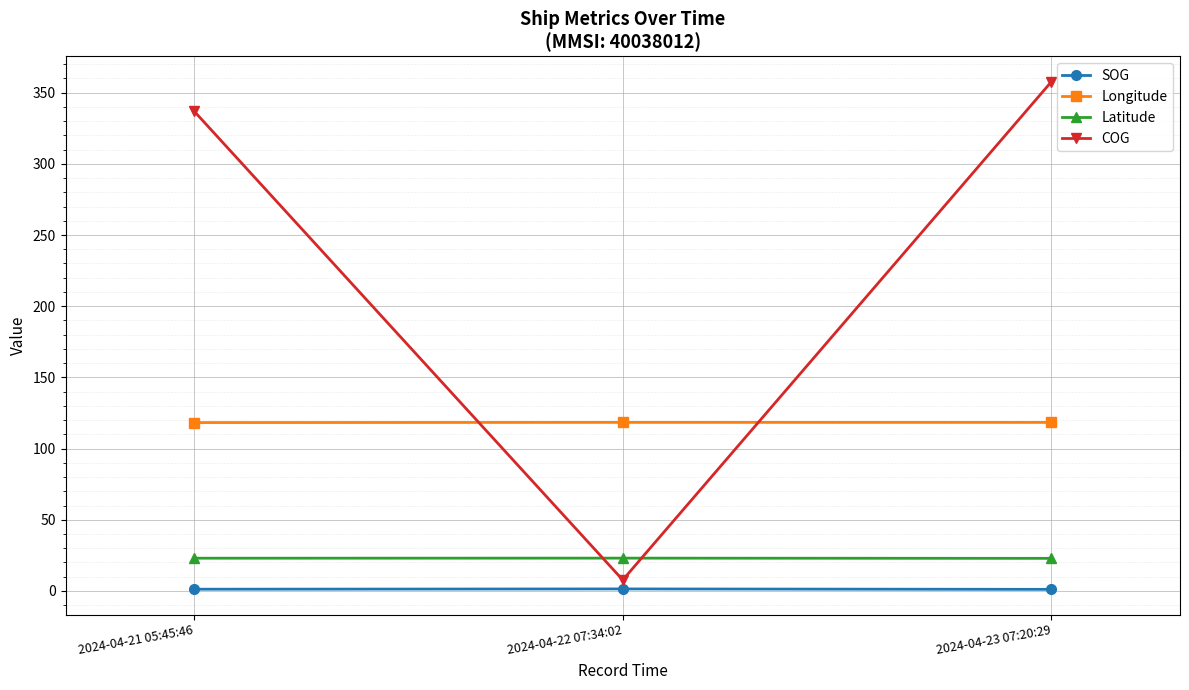

Which series changed the most between 2024-04-21 05:45:46 and 2024-04-22 07:34:02?

COG